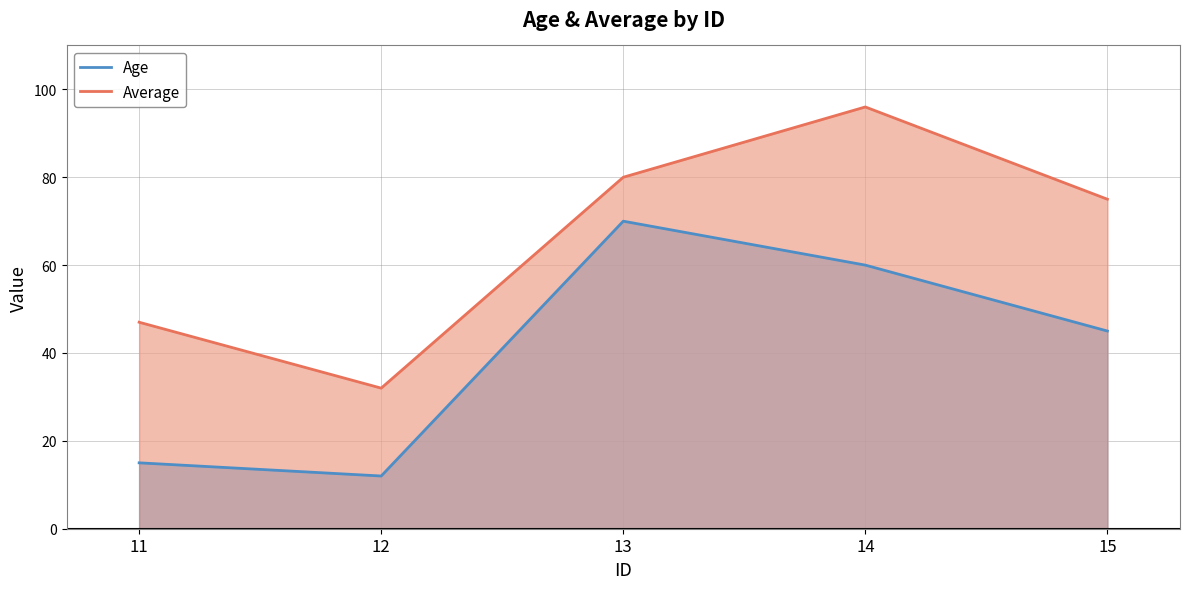

What is the value of the Average point at the 1st from the left?

47